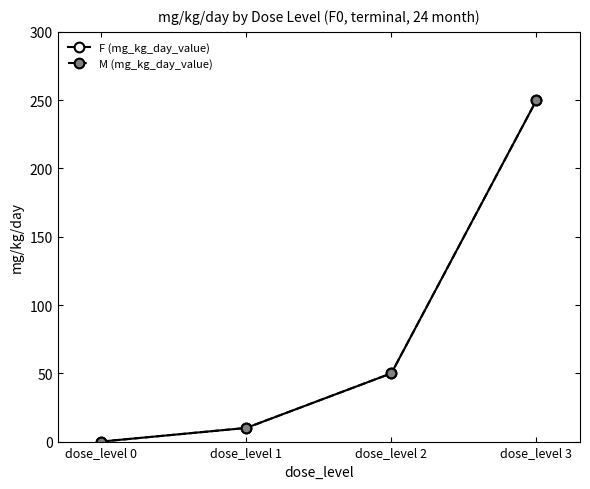

Reading right to left, list all the values displayed in this chart.

F (mg_kg_day_value): dose_level 3=250	dose_level 2=50	dose_level 1=10	dose_level 0=0
M (mg_kg_day_value): dose_level 3=250	dose_level 2=50	dose_level 1=10	dose_level 0=0